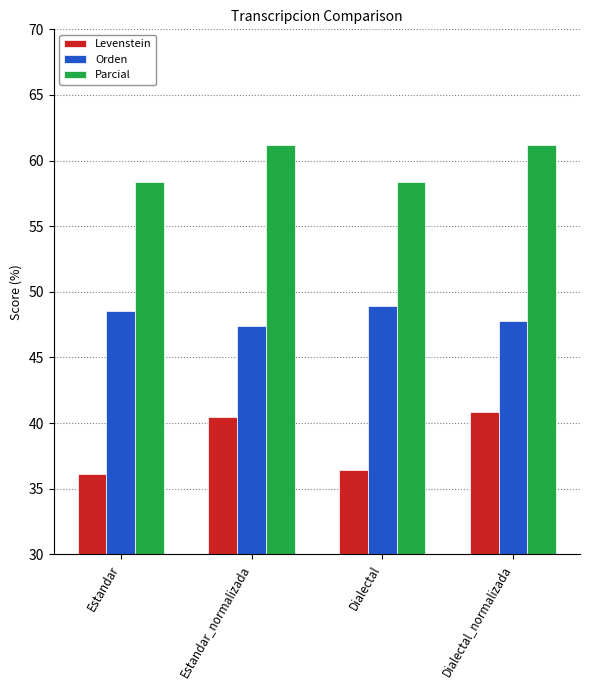

How many bars are there in total?

12